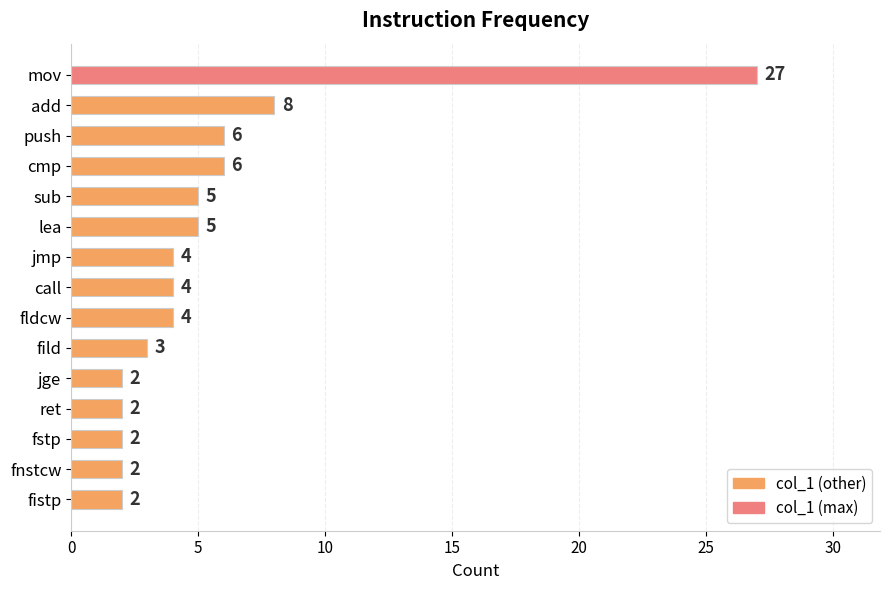

What is the smallest value displayed?

2